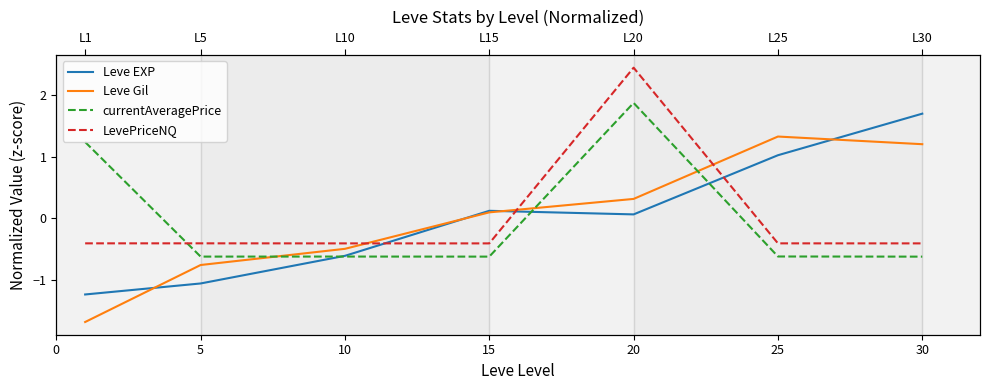

At which label does LevePriceNQ reach its peak?

20